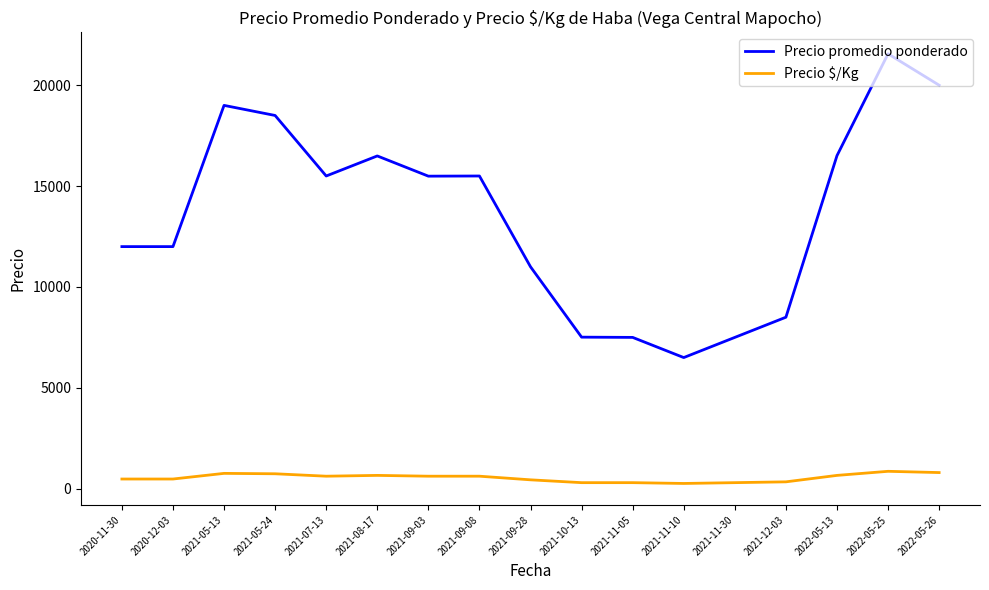

At 2021-12-03, list the series in order from smallest to largest.

Precio $/Kg, Precio promedio ponderado